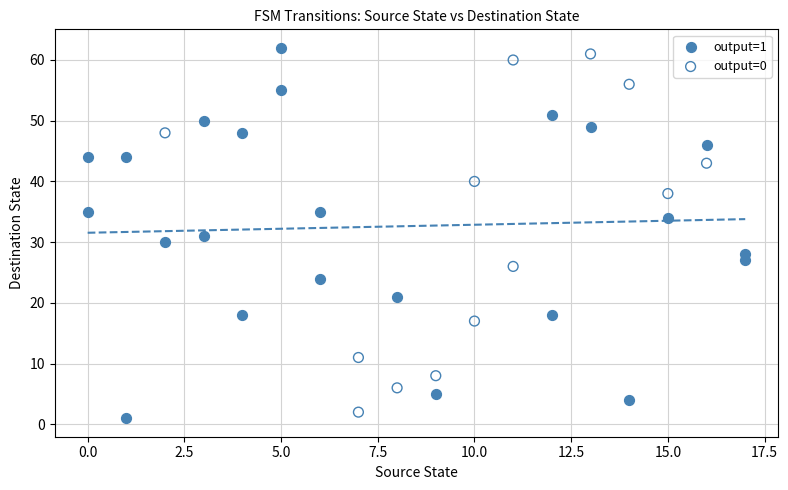

Which series reaches the maximum Y coordinate?

output=1